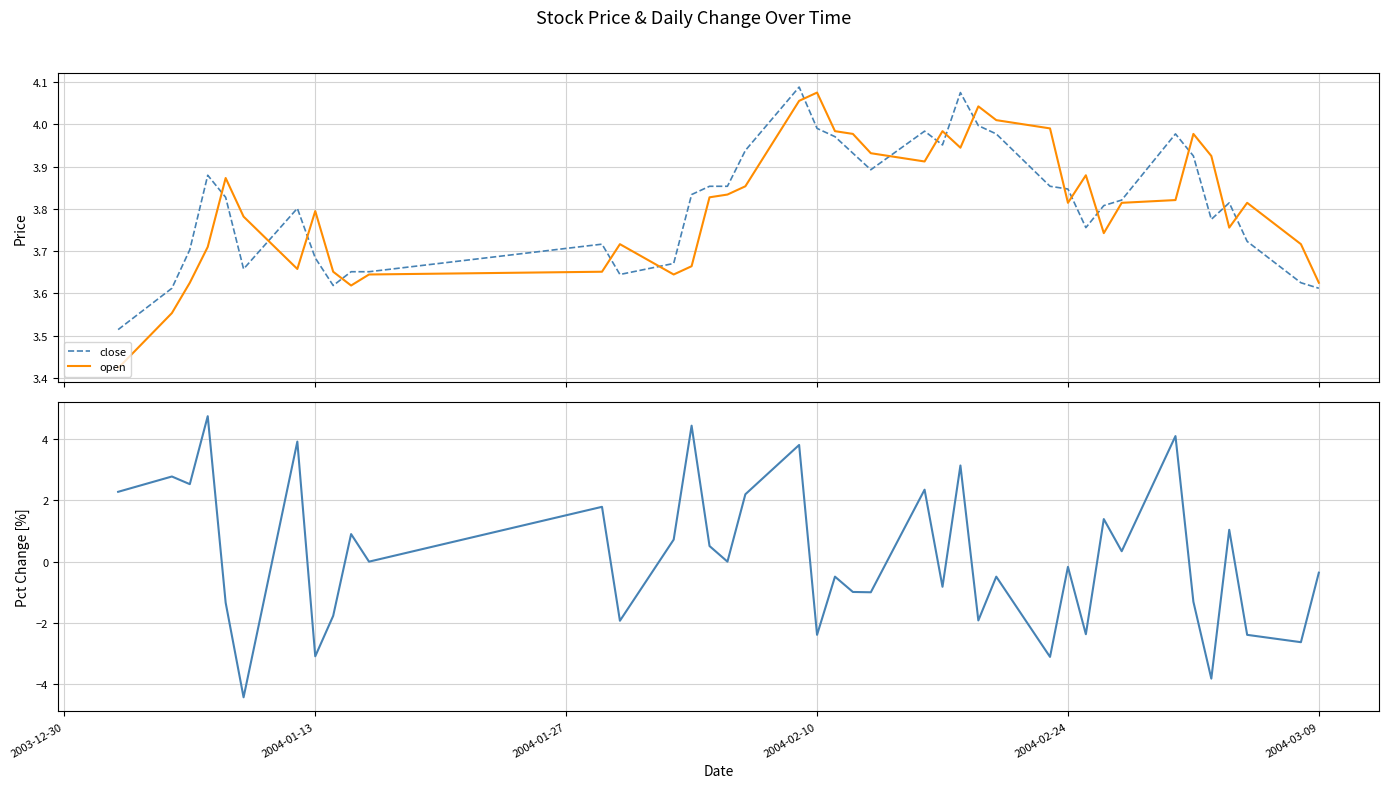

What is the maximum value for pctChg?

4.8